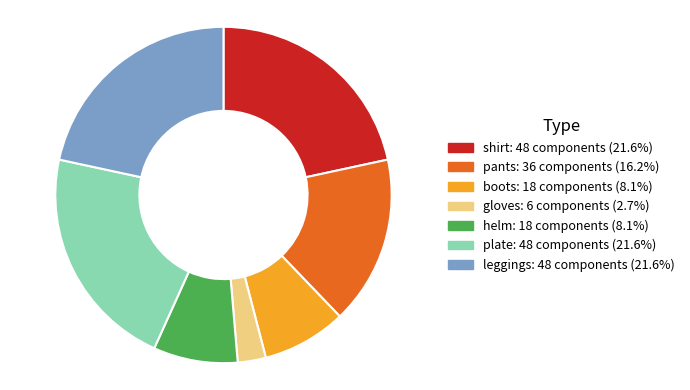

Combined, do shirt: 48 components (21.6%) and helm: 18 components (8.1%) account for over 50%?

No